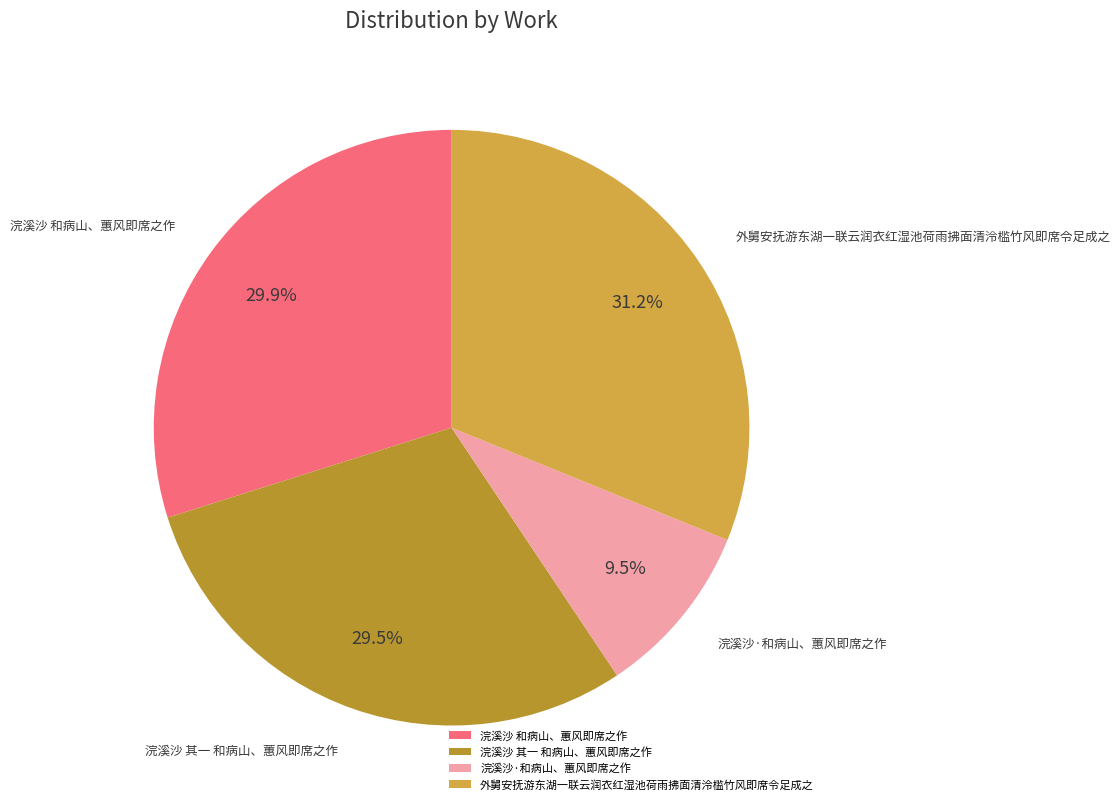

Which category has the biggest portion of the pie?

外舅安抚游东湖一联云润衣红湿池荷雨拂面清泠槛竹风即席令足成之